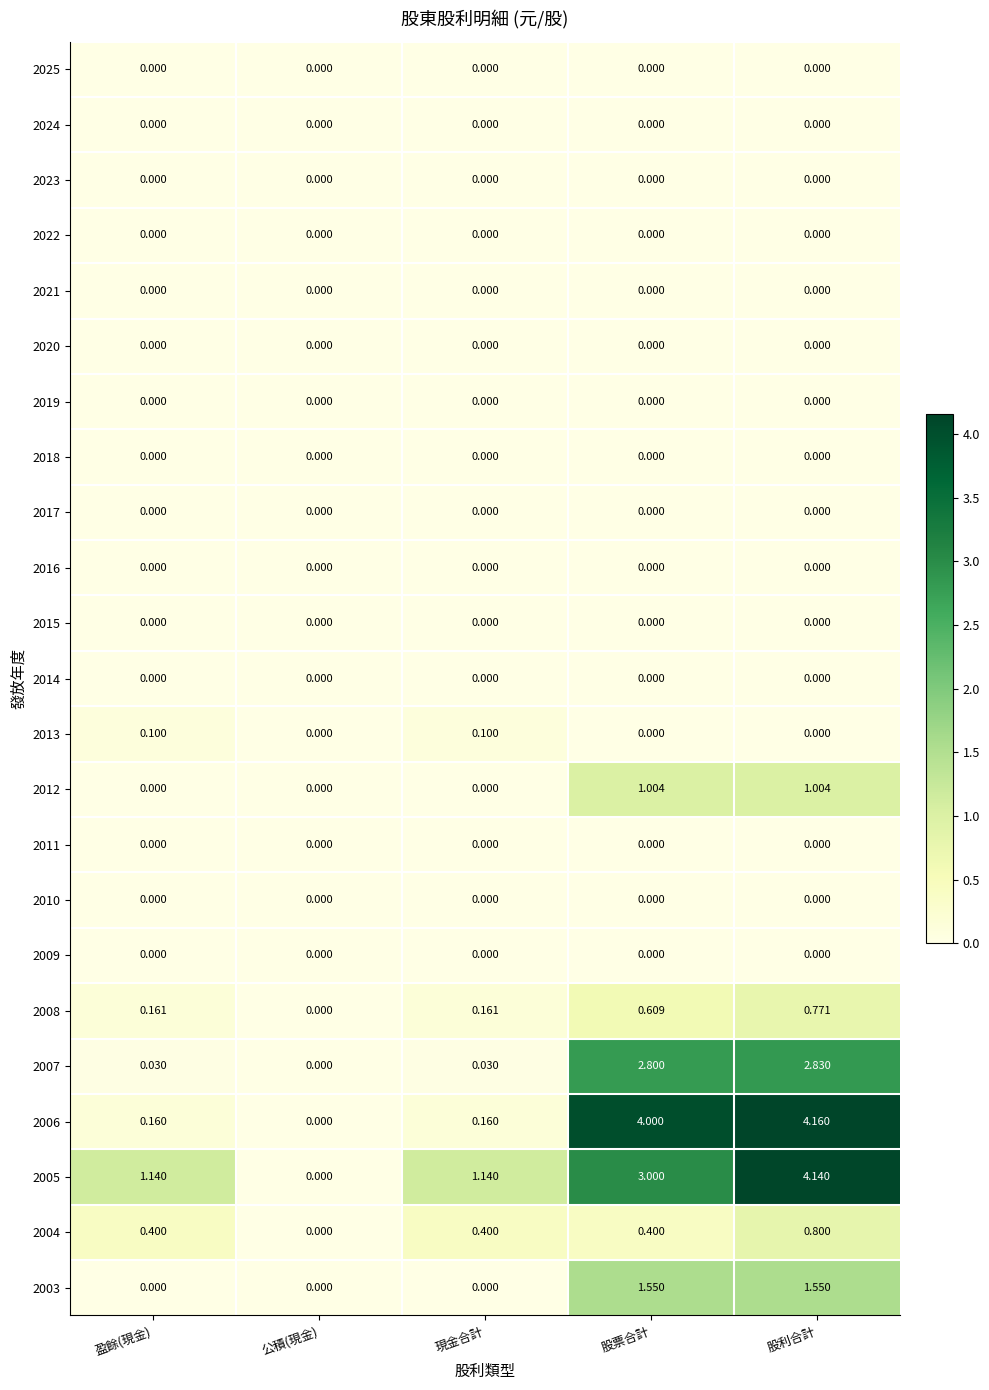

At which label does 2004 reach its minimum?

公積(現金)